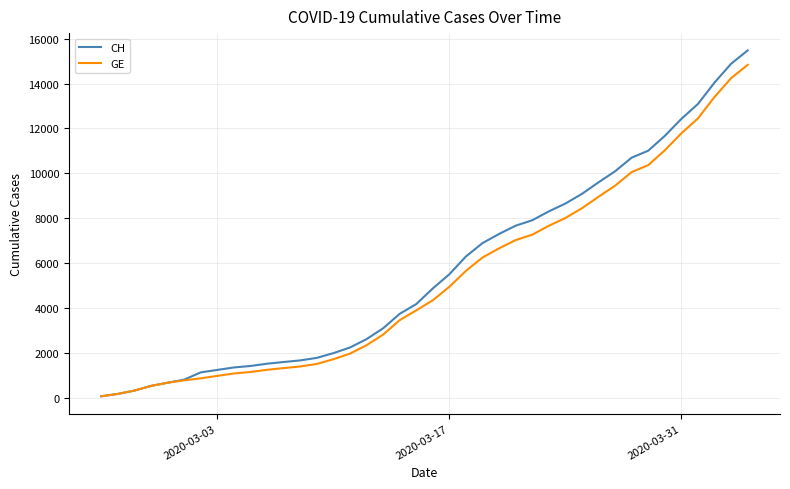

What is the highest value of the GE series?

14833